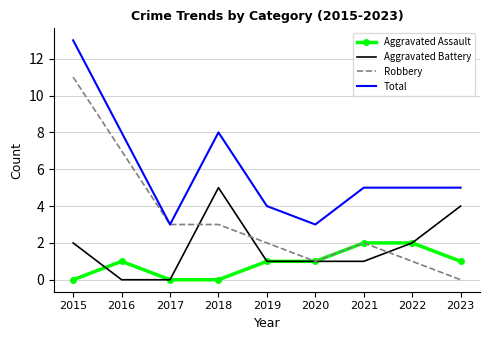

Which series has the largest range (max minus min)?

Robbery